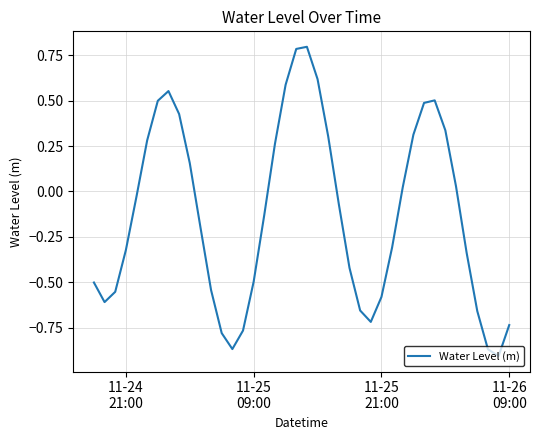

What is the maximum value shown in the chart?

0.8